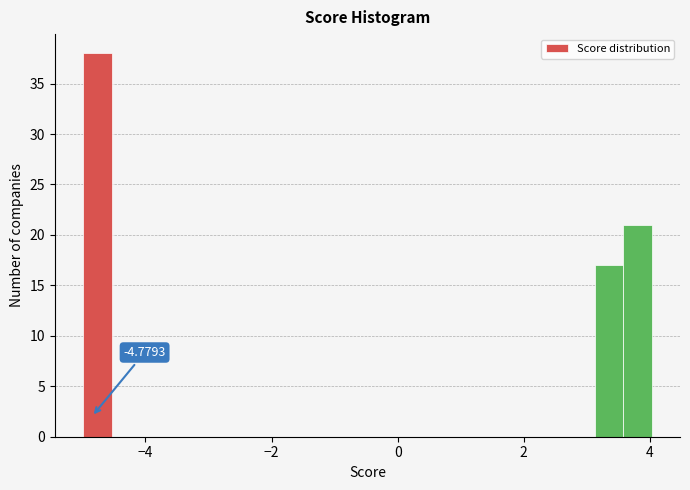

Read against the x-axis, roughly where is the centre of the tallest bar?

-4.8